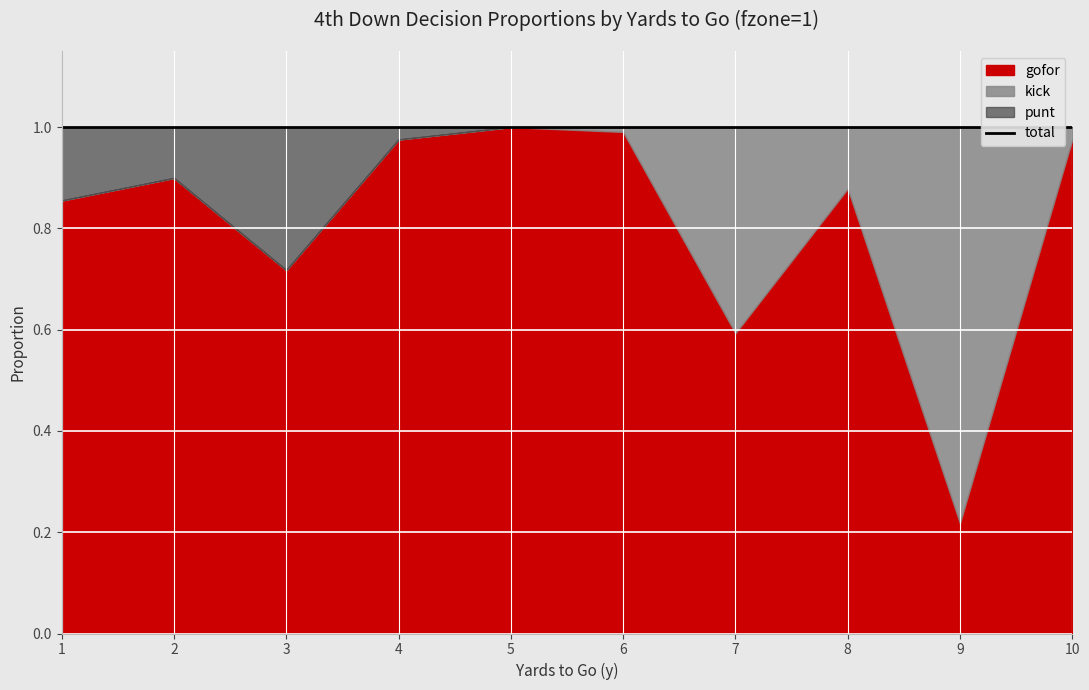

True or false: gofor and punt cross at least once.

False